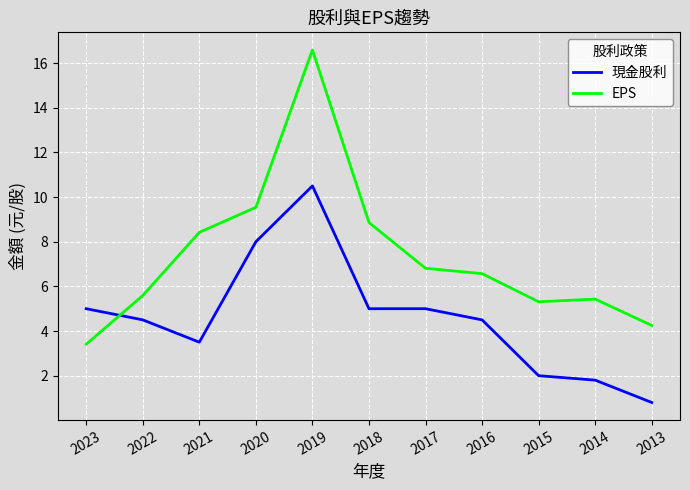

Where is the first local maximum for 現金股利?

2019